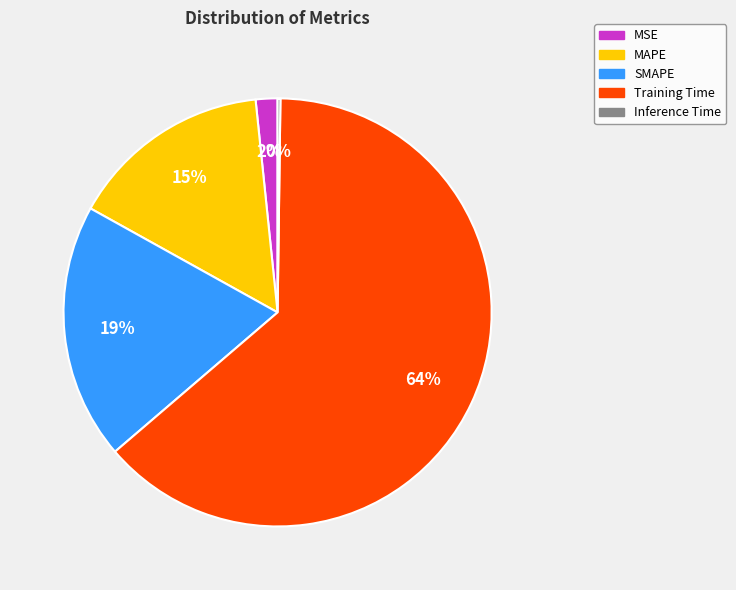

Which has a higher value, SMAPE or MAPE?

SMAPE